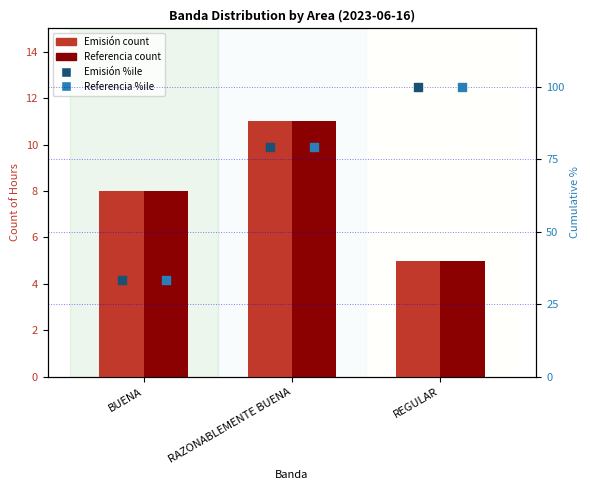

Is the value of Referencia %ile at REGULAR greater than the value of Referencia at BUENA?

Yes